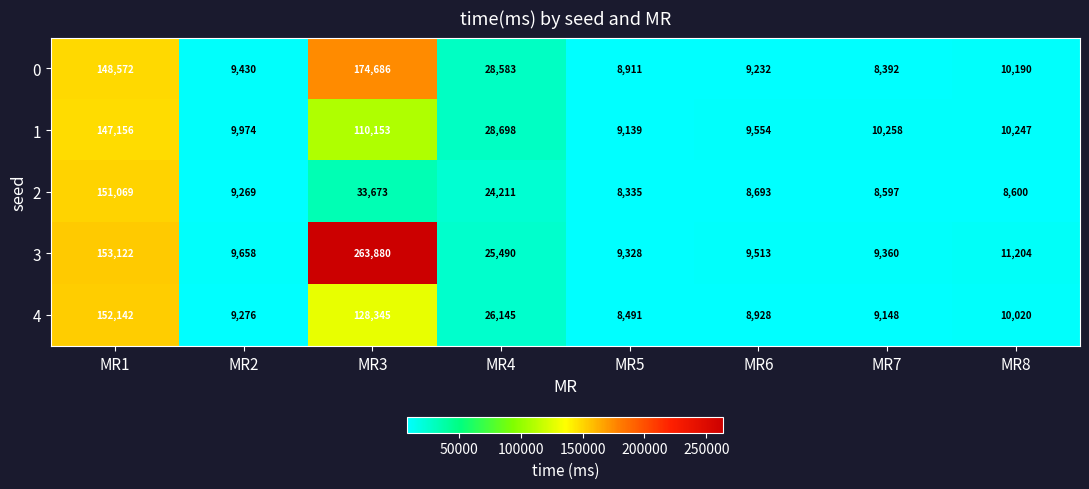

Which category has the lowest value in the 1 series?

MR5